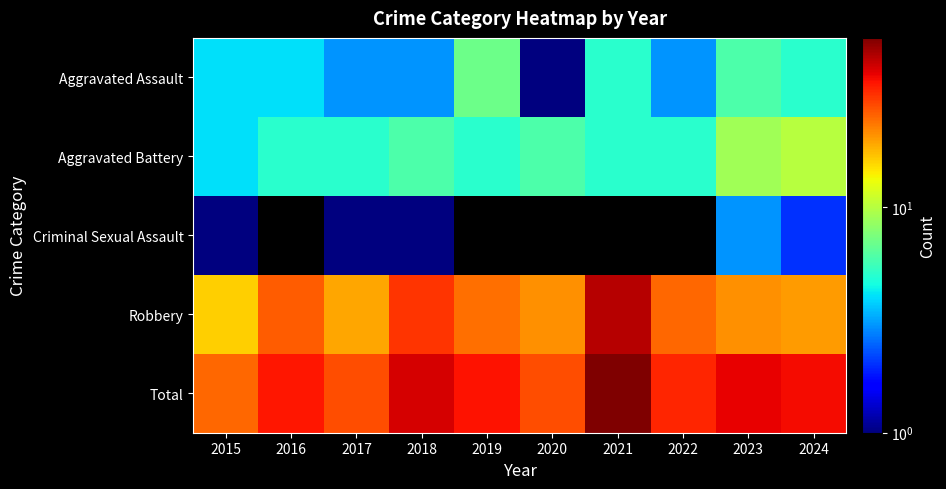

What is the smallest value displayed?

1.0